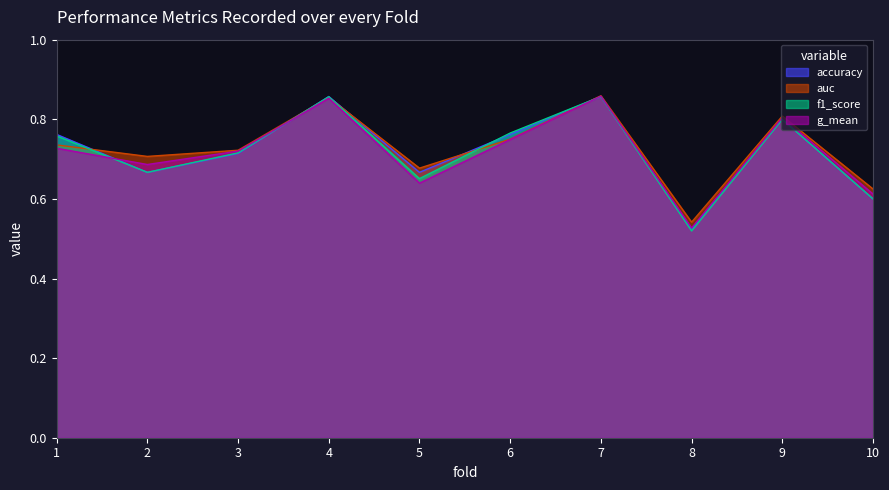

Reading left to right, list all the values displayed in this chart.

accuracy: 1=0.8	2=0.7	3=0.7	4=0.9	5=0.7	6=0.8	7=0.9	8=0.5	9=0.8	10=0.6
auc: 1=0.7	2=0.7	3=0.7	4=0.9	5=0.7	6=0.8	7=0.9	8=0.5	9=0.8	10=0.6
f1_score: 1=0.8	2=0.7	3=0.7	4=0.9	5=0.7	6=0.8	7=0.9	8=0.5	9=0.8	10=0.6
g_mean: 1=0.7	2=0.7	3=0.7	4=0.9	5=0.6	6=0.7	7=0.9	8=0.5	9=0.8	10=0.6